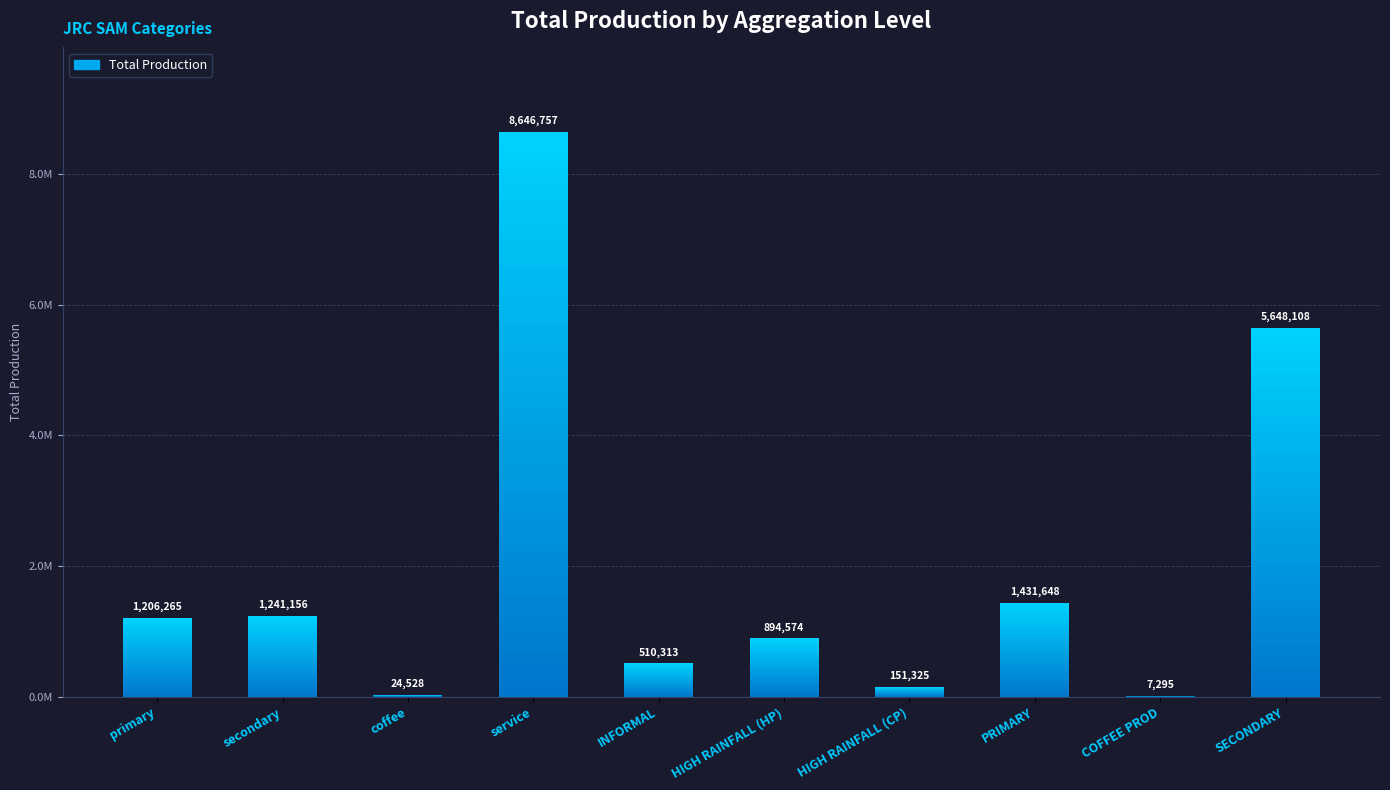

Rank the categories by value from highest to lowest.

service, SECONDARY, PRIMARY, secondary, primary, HIGH RAINFALL (HP), INFORMAL, HIGH RAINFALL (CP), coffee, COFFEE PROD